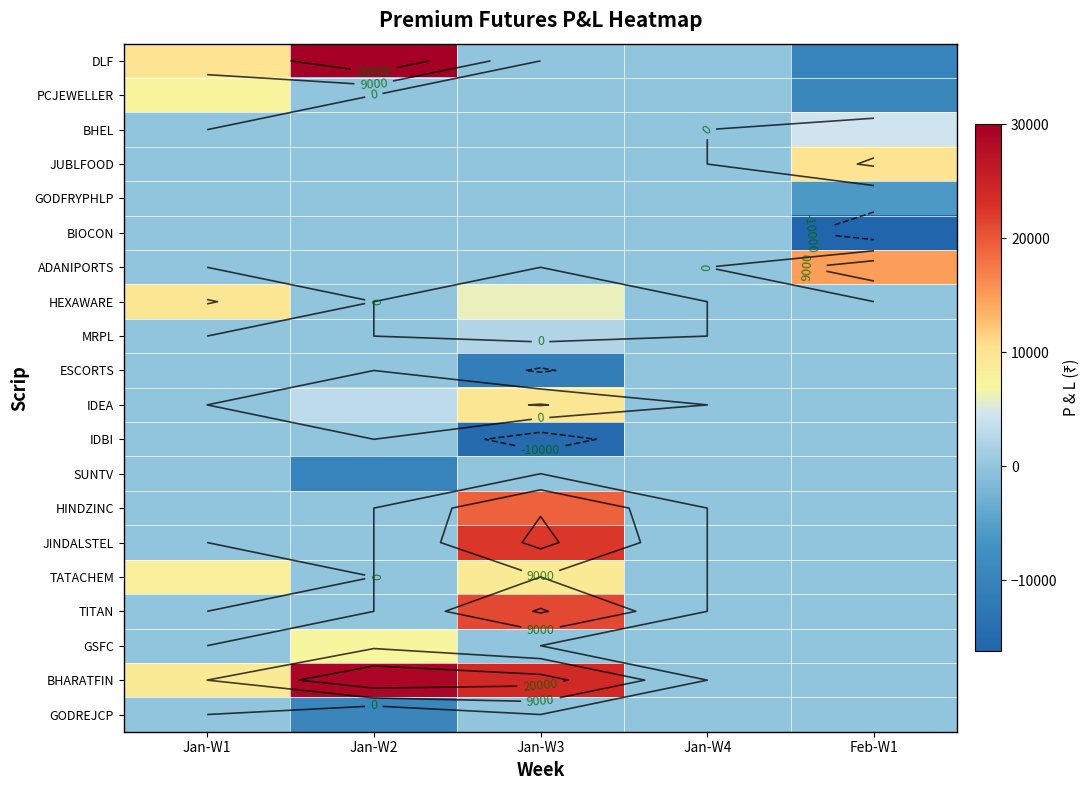

The value of SUNTV at Jan-W3 is 0. True or false?

True